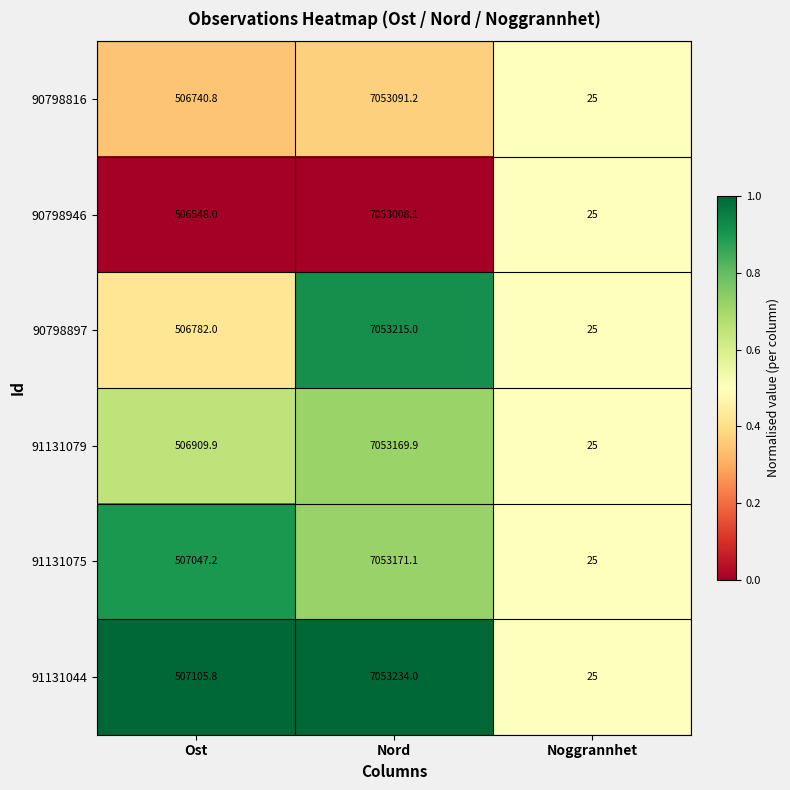

Which category has the lowest value across all series?

Noggrannhet